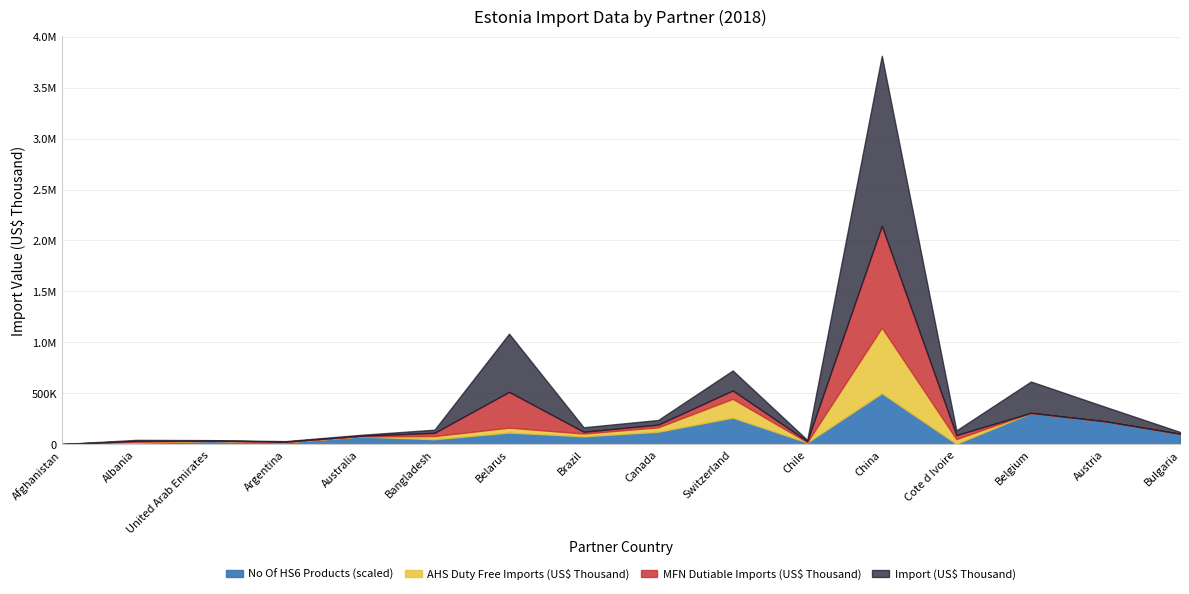

What is the value of the No Of imported HS6 digit Products point at the 10th from the left?

1417.0